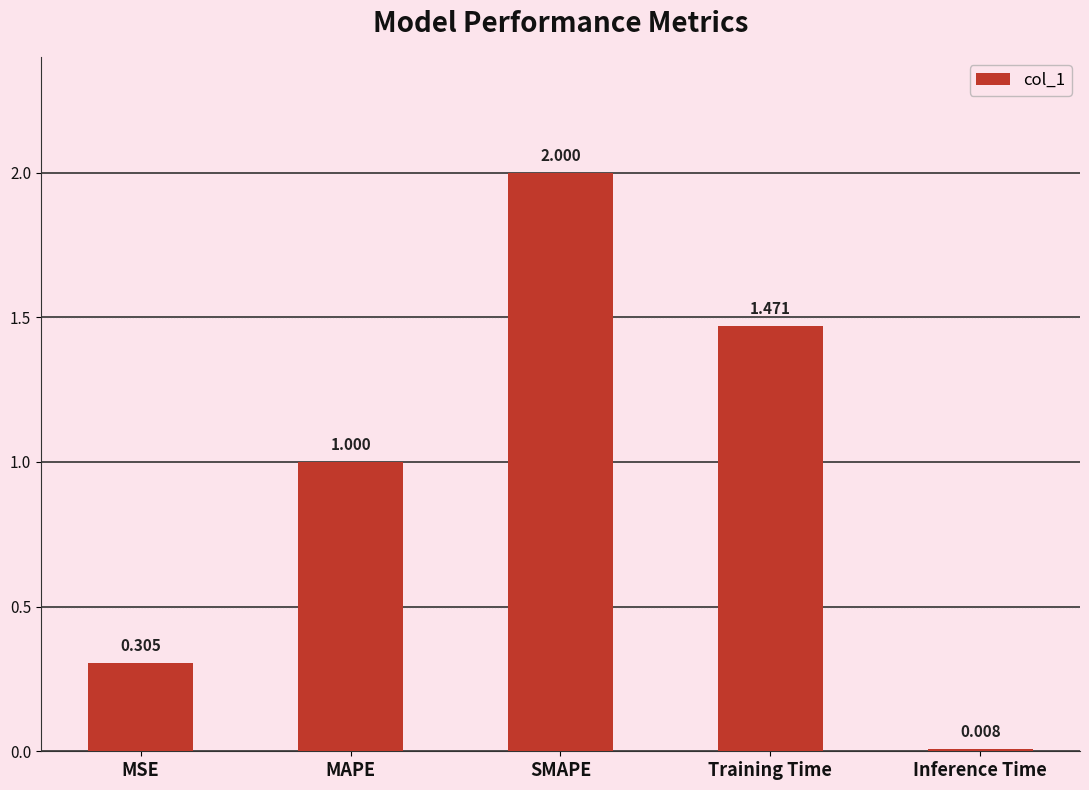

Is it true that the value at SMAPE is 3.6?

False